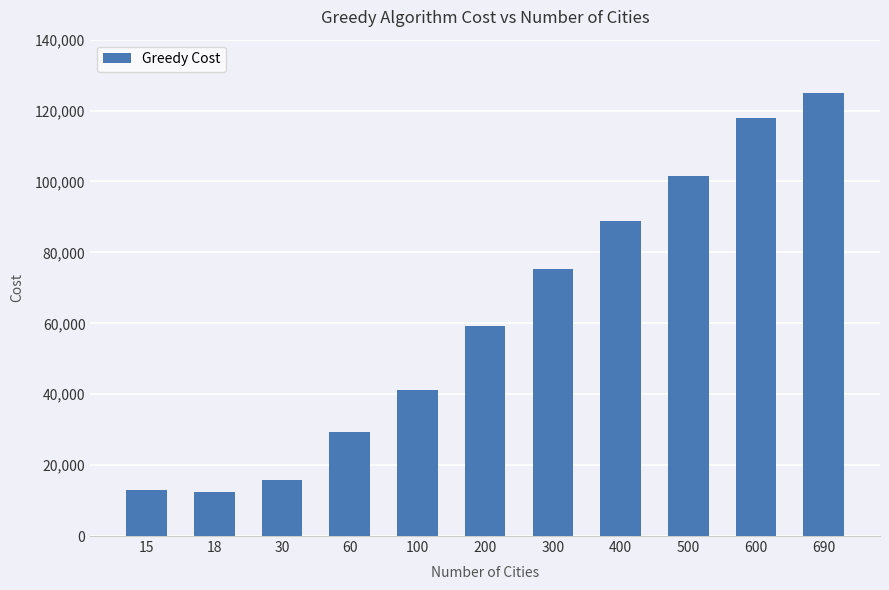

What is the value of the 3rd bar from the left?

15858